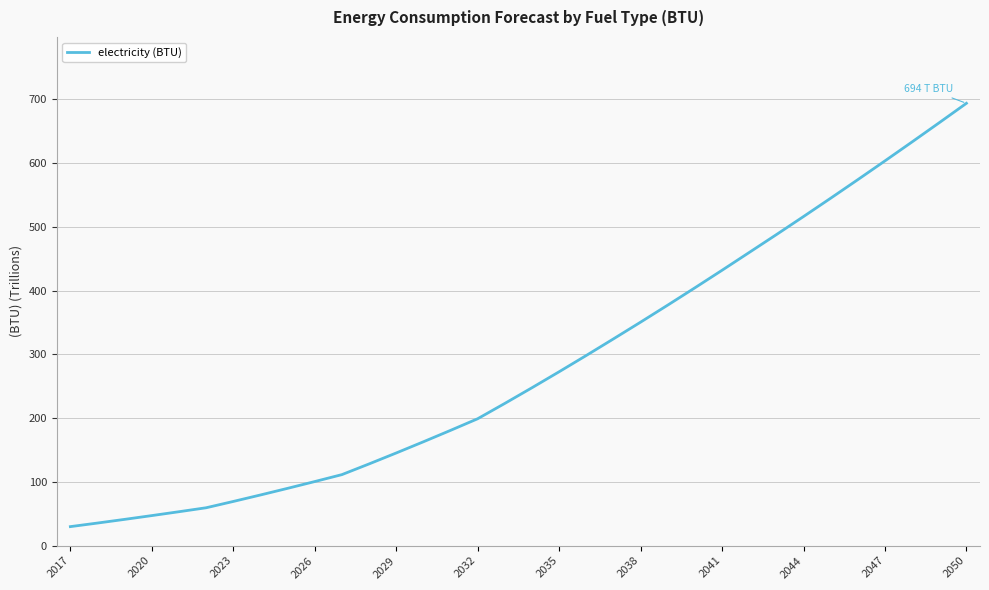

What is the minimum value shown in the chart?

29.8